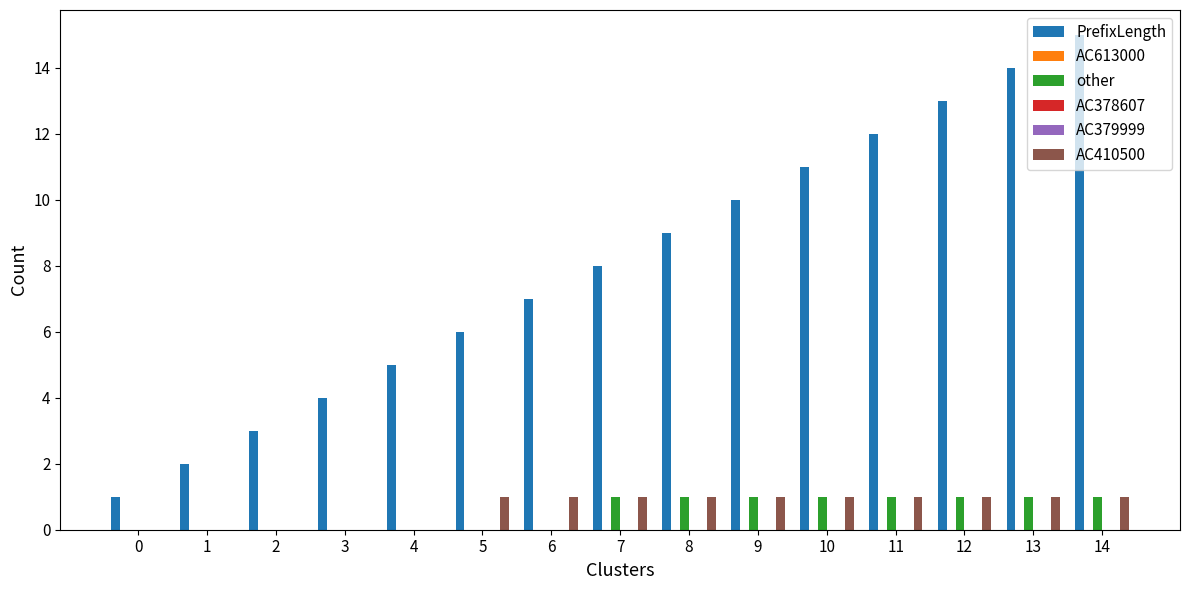

List the series in order of their peak value, highest first.

PrefixLength, other, AC410500, AC613000, AC378607, AC379999